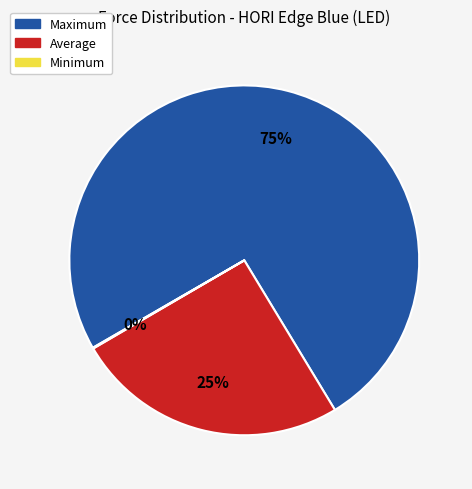

Which slice represents more than half of the pie?

Maximum